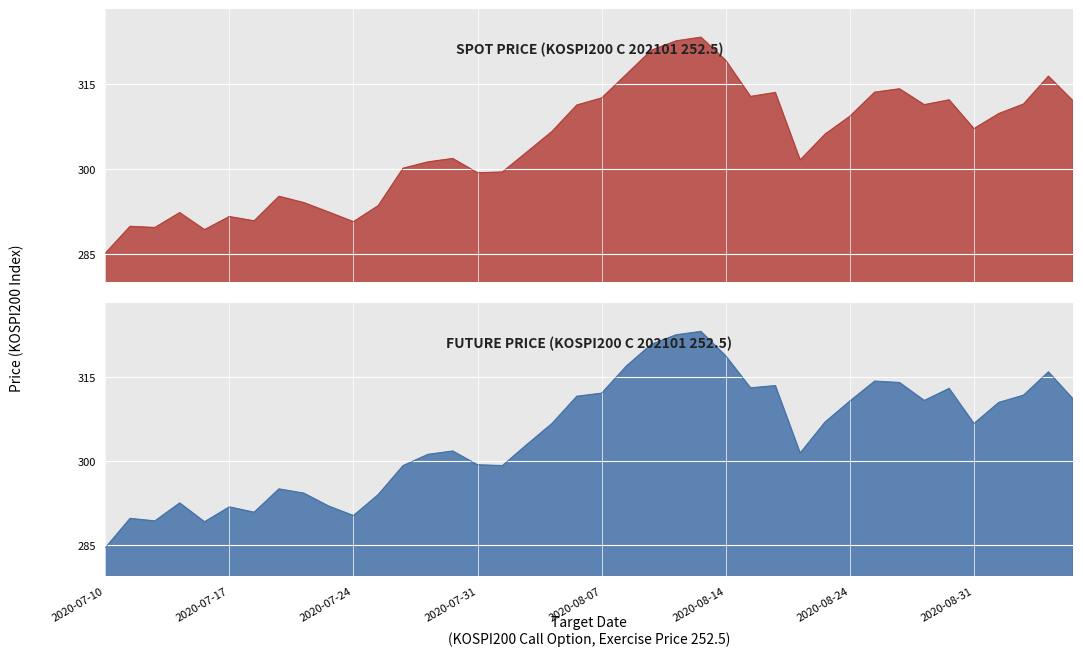

The SPOT_PRICE series shows 289.2 at 4. True or false?

True